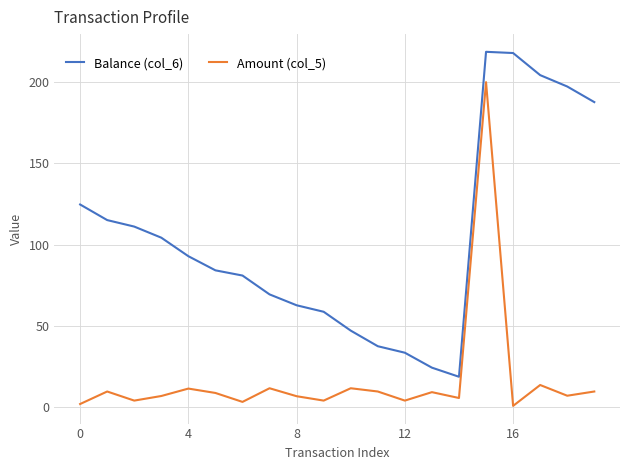

Which series has the largest total across all categories?

Balance (col_6)